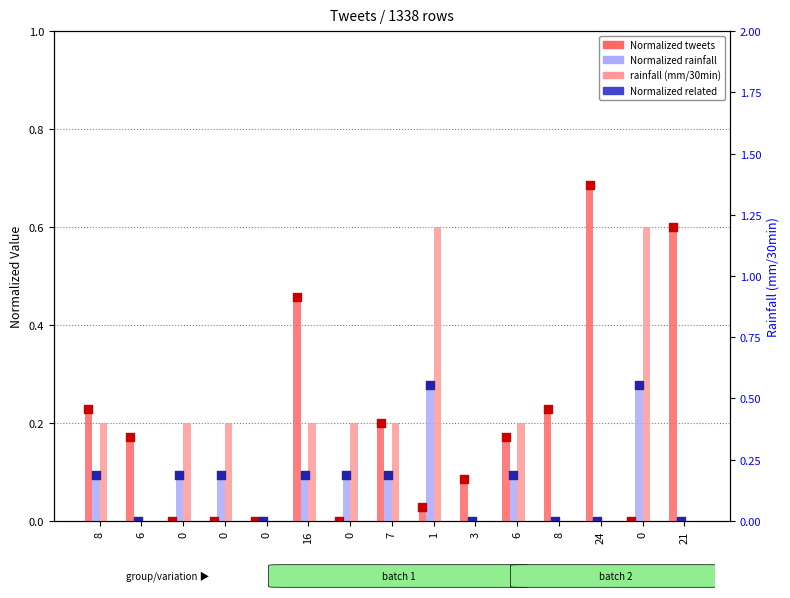

At which category is the sum across all series the highest?

1